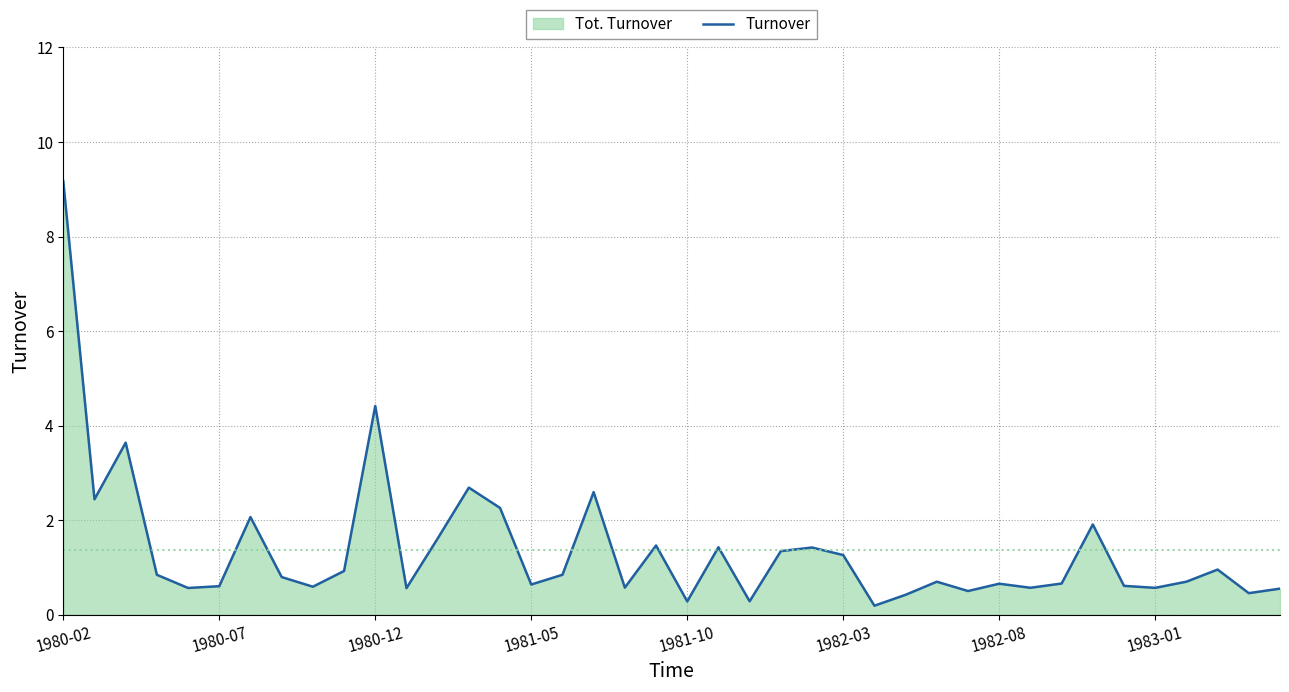

Is it true that the value at 1981-05 is 1.1?

False